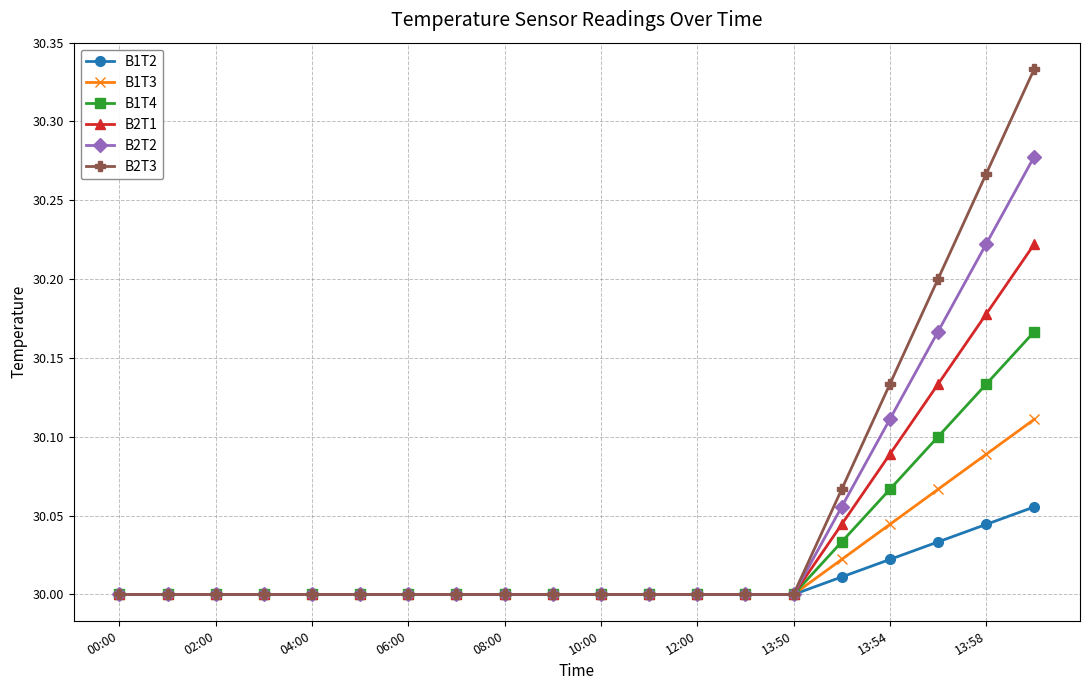

Rank the series by their maximum value, from highest to lowest.

B2T3, B2T2, B2T1, B1T4, B1T3, B1T2